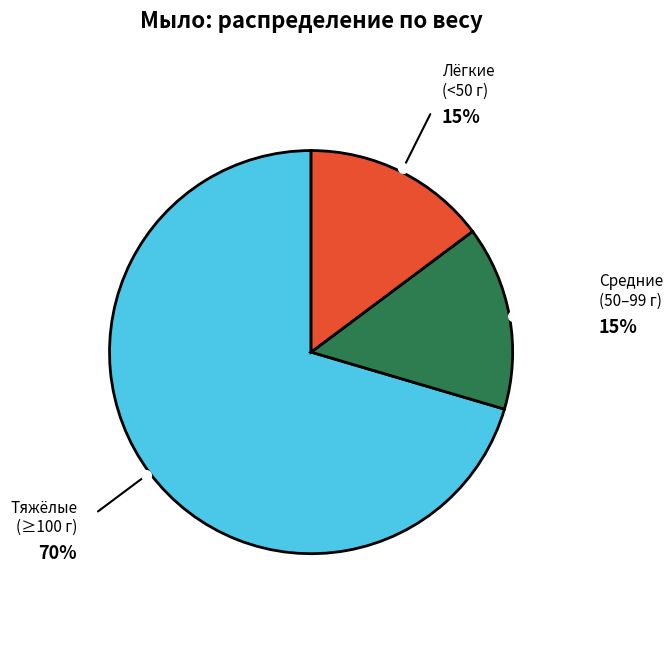

What is the ratio of the value at Лёгкие (<50 г) to the value at Средние (50–99 г)?

1.0